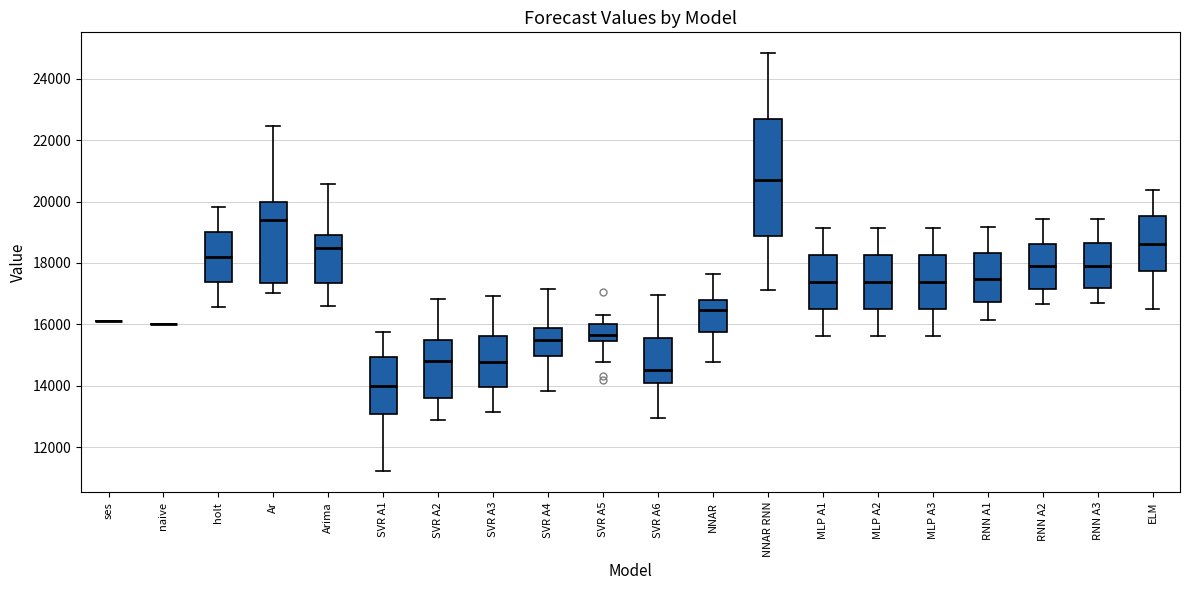

Reading left to right, read every box against the y-axis: the position of its median line, the range the box covers, and the ends of its whiskers. The values are not printed on the chart, so give them approximately, as read against the axis.

ses: box collapsed to a line at 16200, whiskers 16200 to 16200
naive: box collapsed to a line at 16000, whiskers 16000 to 16000
holt: median 18200, box 17400 to 19000, whiskers 16600 to 19800
Ar: median 19400, box 17400 to 20000, whiskers 17000 to 22400
Arima: median 18400, box 17400 to 19000, whiskers 16600 to 20600
SVR A1: median 14000, box 13000 to 15000, whiskers 11200 to 15800
SVR A2: median 14800, box 13600 to 15400, whiskers 12800 to 16800
SVR A3: median 14800, box 14000 to 15600, whiskers 13200 to 17000
SVR A4: median 15400, box 15000 to 15800, whiskers 13800 to 17200
SVR A5: median 15600, box 15400 to 16000, whiskers 14800 to 16200
SVR A6: median 14600, box 14000 to 15600, whiskers 13000 to 17000
NNAR: median 16400, box 15800 to 16800, whiskers 14800 to 17600
NNAR RNN: median 20800, box 18800 to 22600, whiskers 17200 to 24800
MLP A1: median 17400, box 16400 to 18200, whiskers 15600 to 19200
MLP A2: median 17400, box 16400 to 18200, whiskers 15600 to 19200
MLP A3: median 17400, box 16400 to 18200, whiskers 15600 to 19200
RNN A1: median 17400, box 16800 to 18400, whiskers 16200 to 19200
RNN A2: median 17800, box 17200 to 18600, whiskers 16600 to 19400
RNN A3: median 17800, box 17200 to 18600, whiskers 16600 to 19400
ELM: median 18600, box 17800 to 19600, whiskers 16400 to 20400